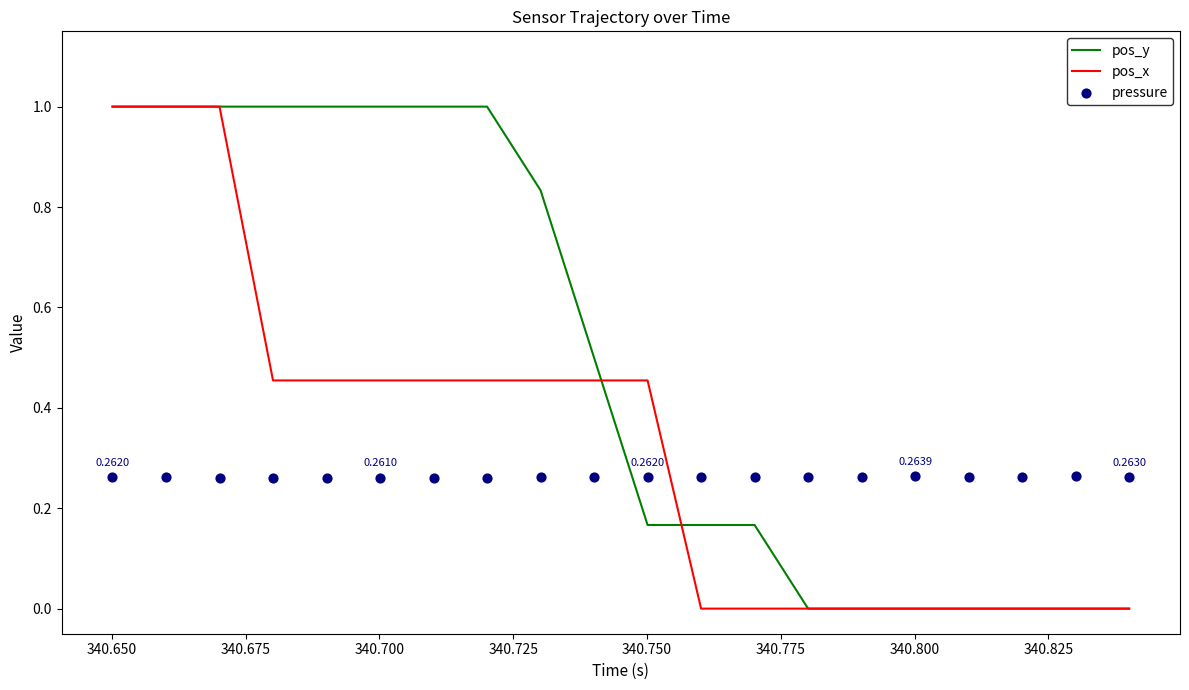

What are all the series names shown in the legend?

pos_y, pos_x, pressure